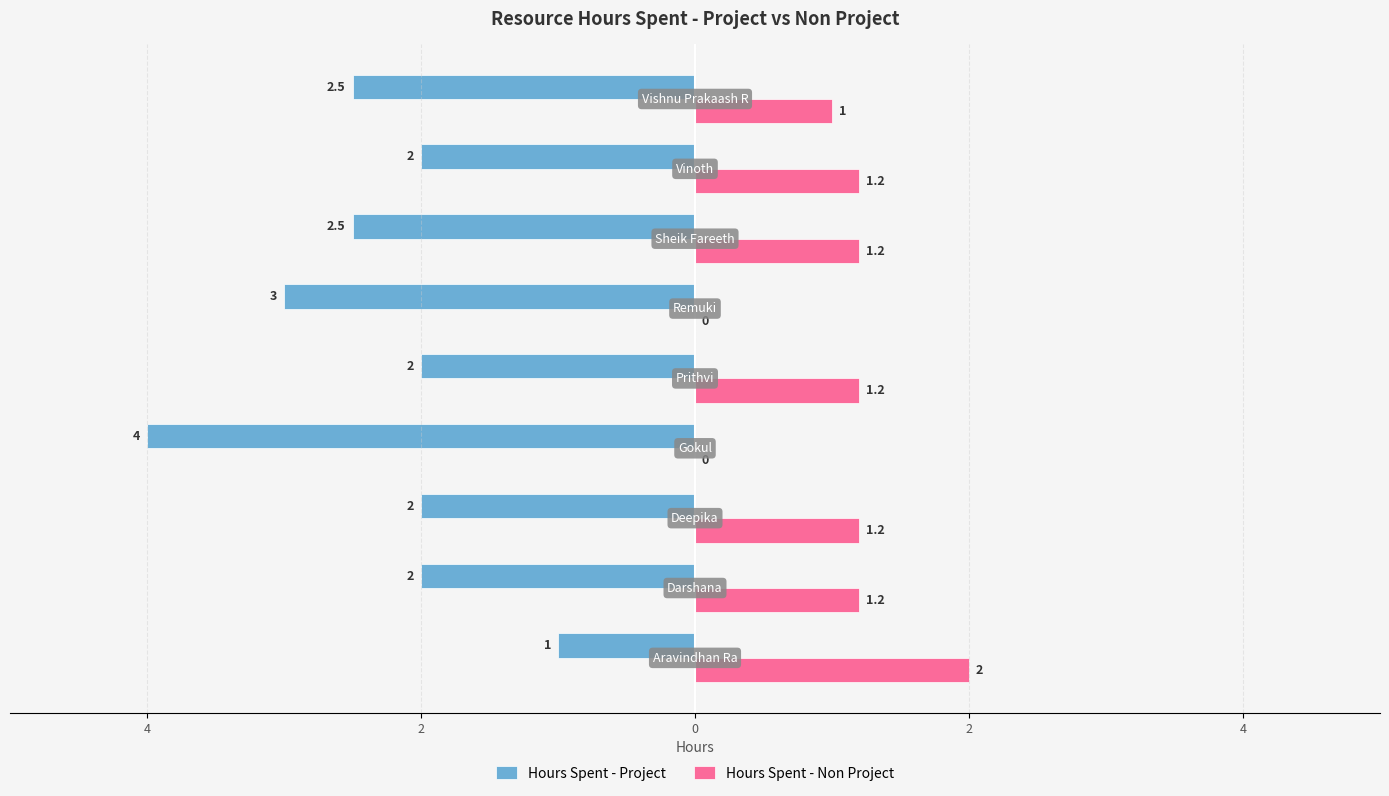

What are all the series names shown in the legend?

Hours Spent - Project, Hours Spent - Non Project